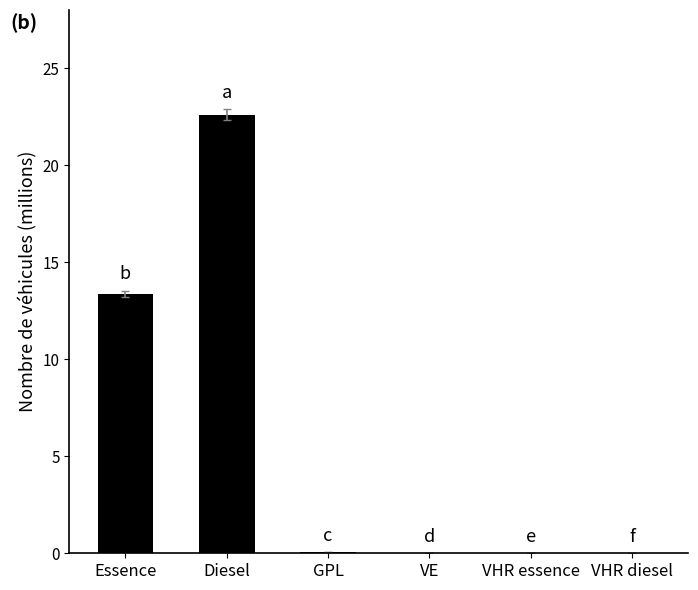

What is the change in value from Essence to VHR diesel?

-13.3